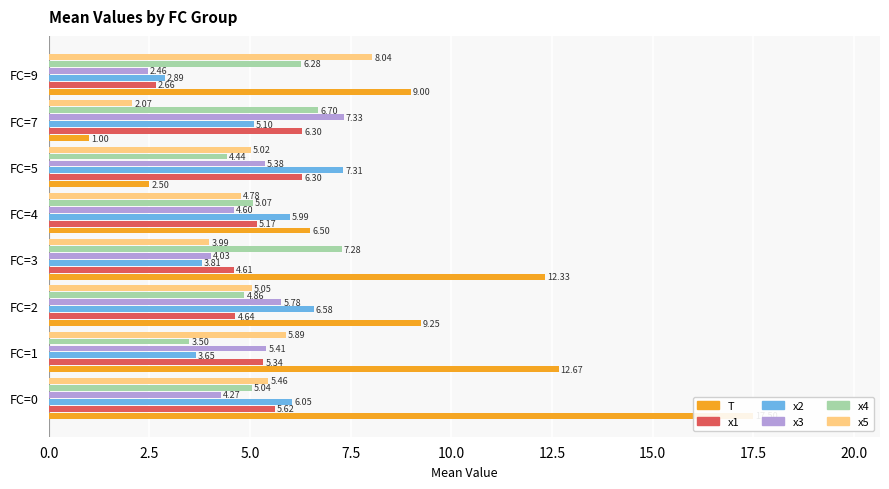

Reading left to right, what are all the values shown in this chart?

T: 17.5	12.7	9.2	12.3	6.5	2.5	1.0	9.0
x1: 5.6	5.3	4.6	4.6	5.2	6.3	6.3	2.7
x2: 6.0	3.7	6.6	3.8	6.0	7.3	5.1	2.9
x3: 4.3	5.4	5.8	4.0	4.6	5.4	7.3	2.5
x4: 5.0	3.5	4.9	7.3	5.1	4.4	6.7	6.3
x5: 5.5	5.9	5.0	4.0	4.8	5.0	2.1	8.0